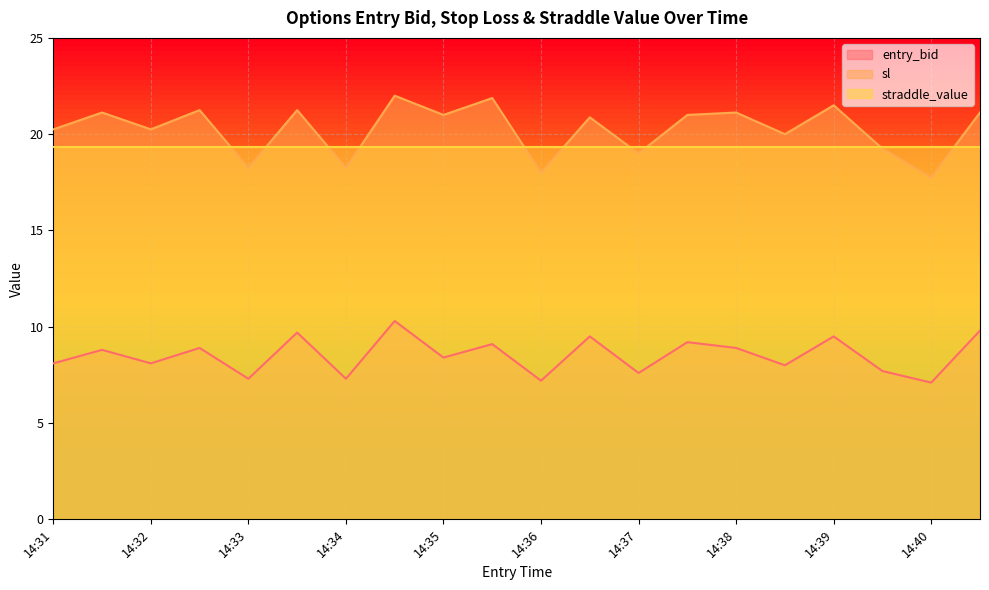

True or false: sl and entry_bid intersect in this chart.

False